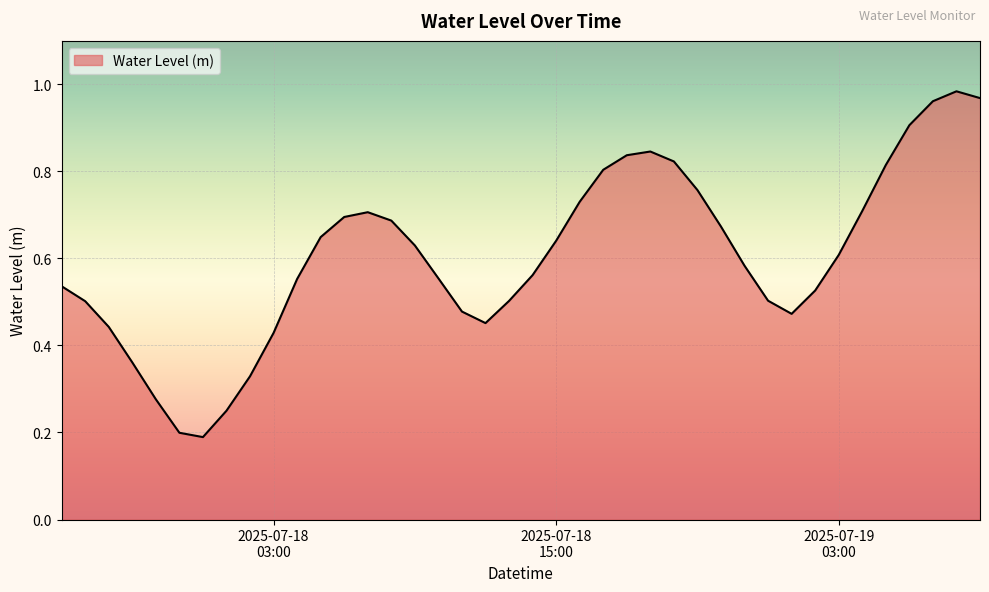

Does the chart have visible grid lines?

Yes